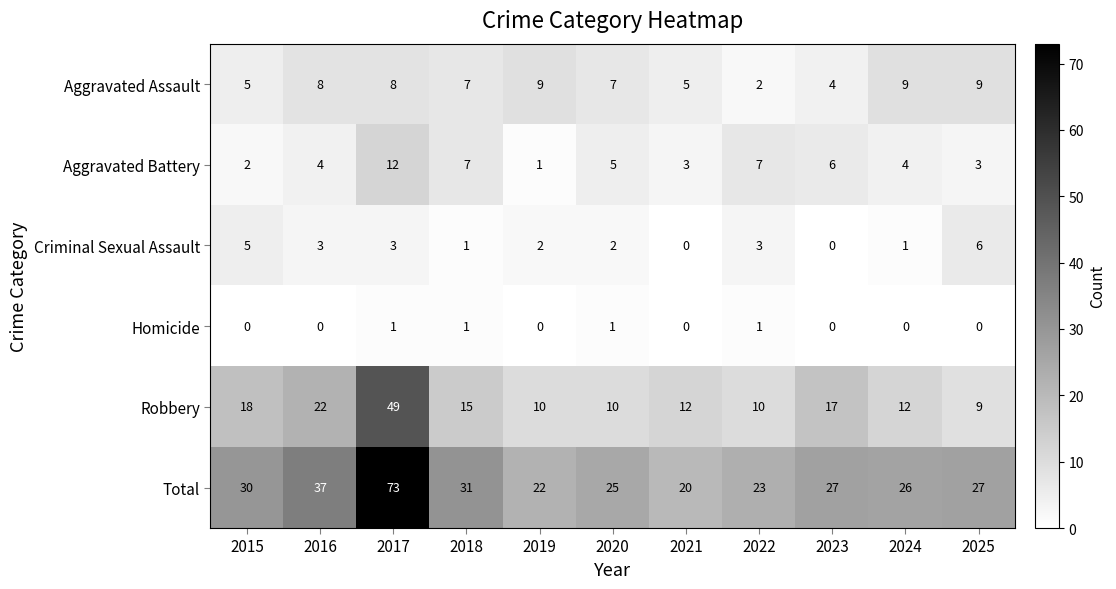

Which label corresponds to the largest value in the chart?

2017